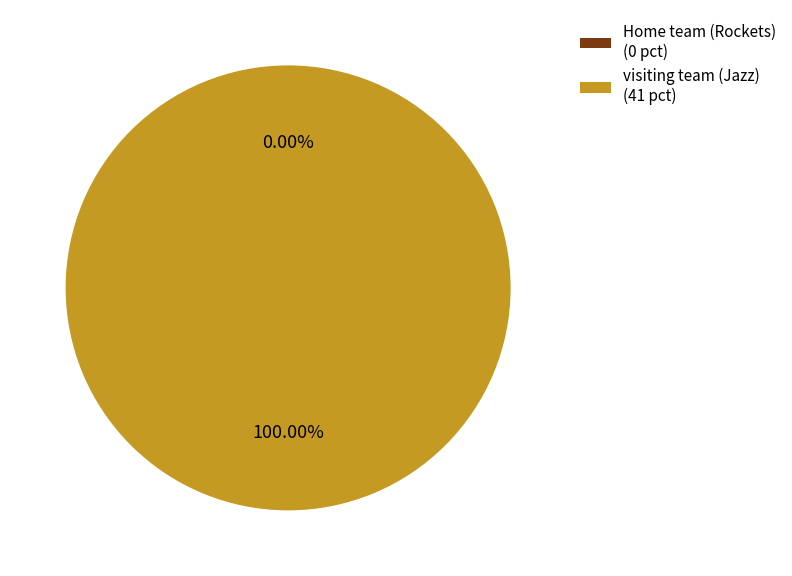

How many segments does this pie chart have?

2